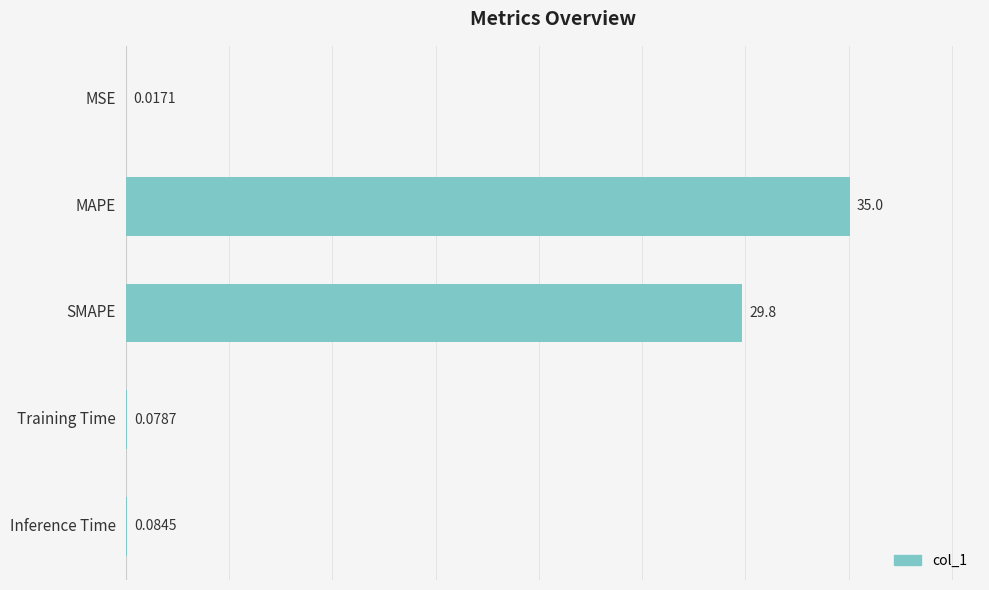

Between MAPE and Training Time, which is larger?

MAPE